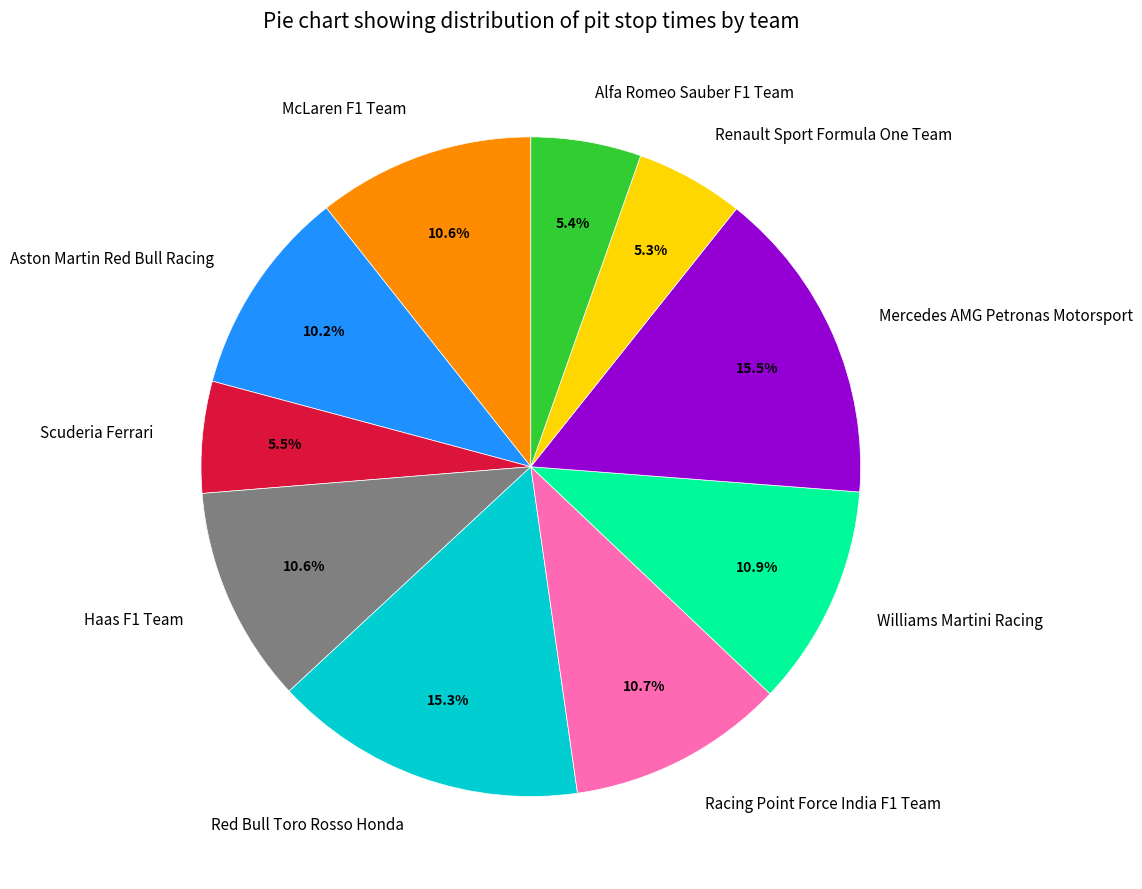

Do Williams Martini Racing and Red Bull Toro Rosso Honda together represent more than half of the pie?

No